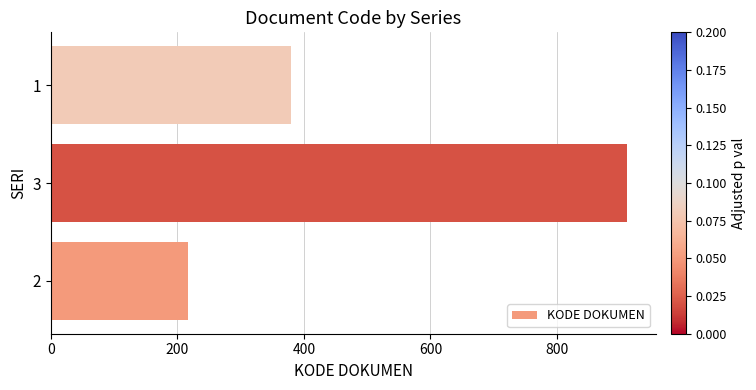

How many values are below 380?

1